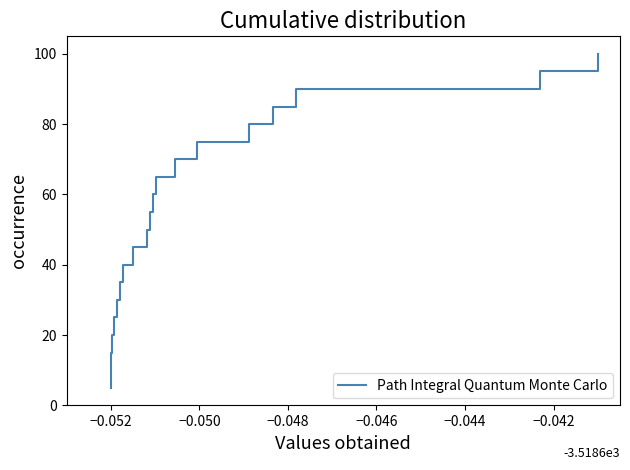

What is the maximum value shown in the chart?

100.0